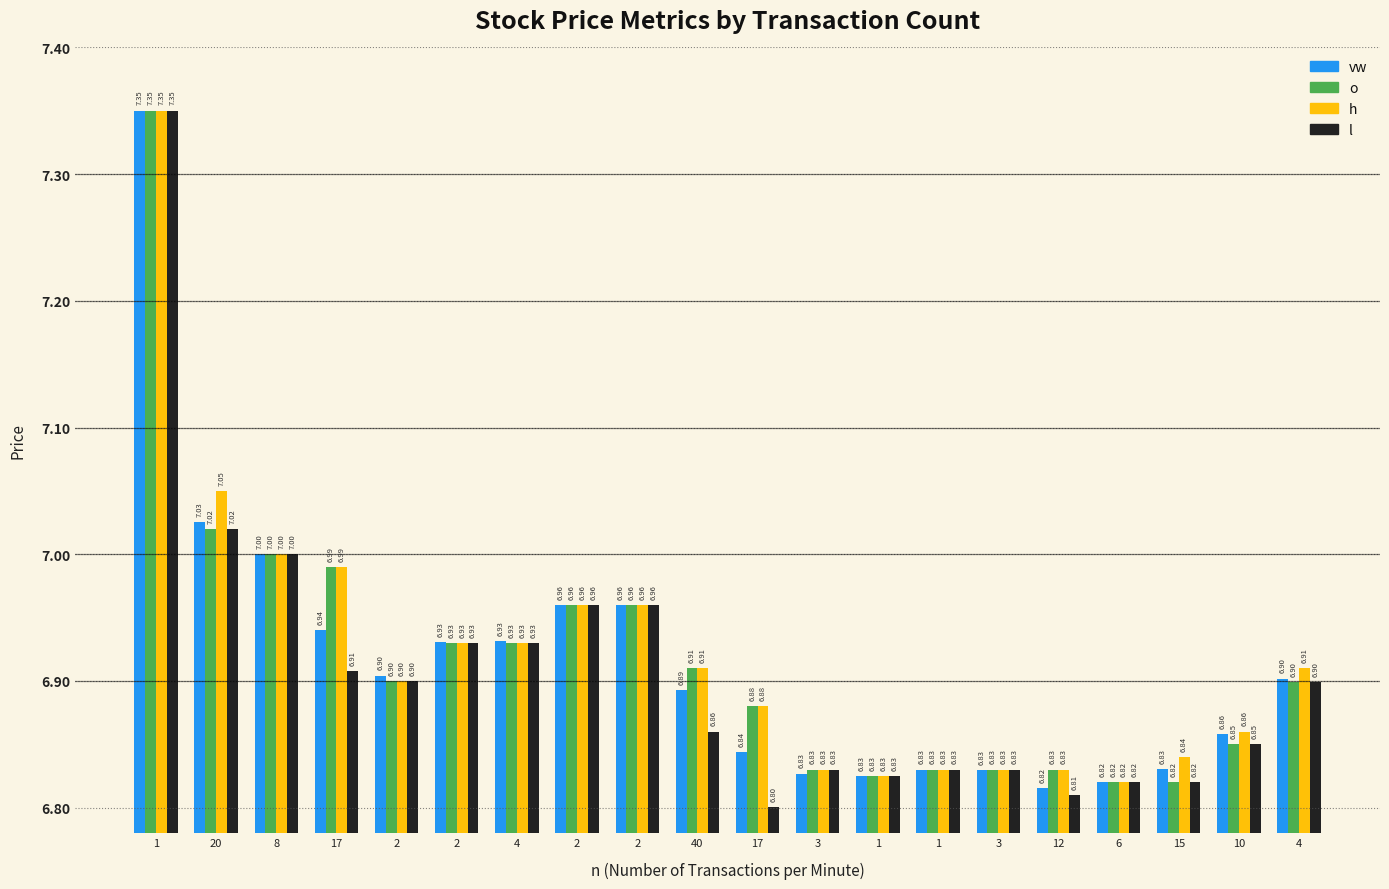

Which series has the largest total across all categories?

h